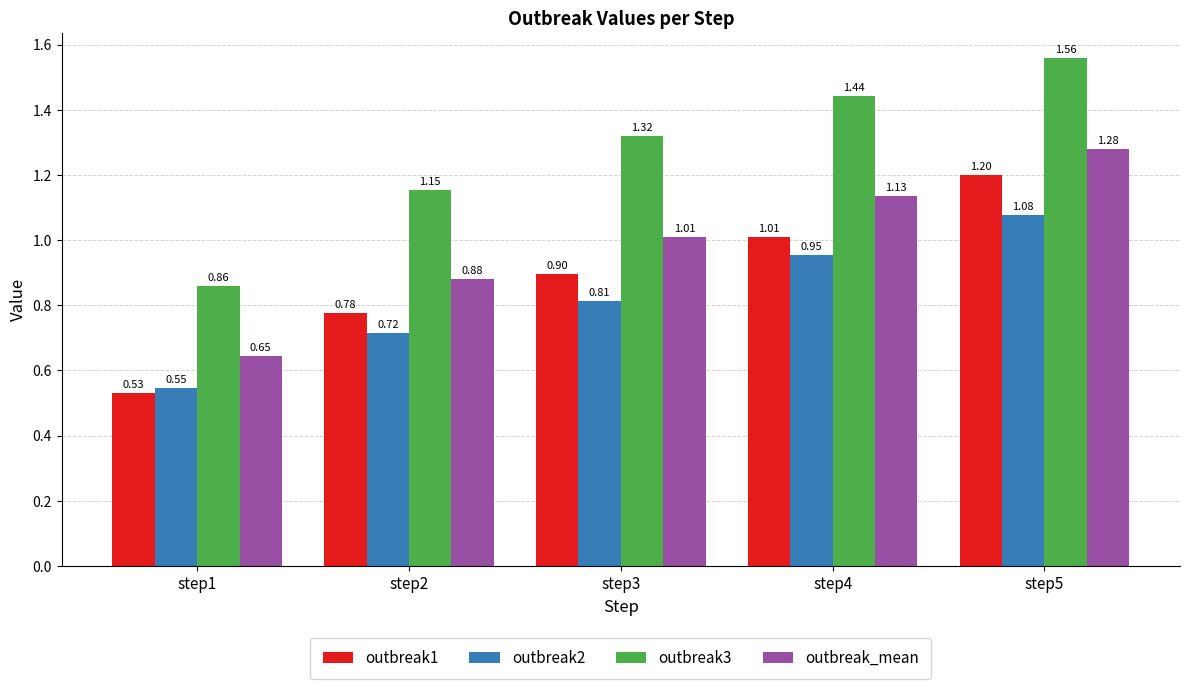

How many groups of bars are there?

5